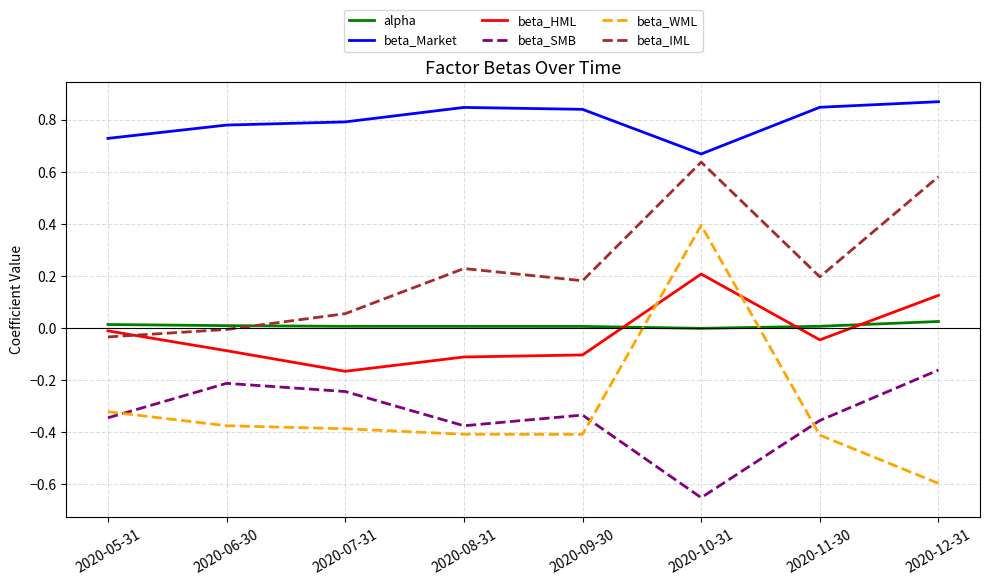

What is the minimum value for beta_WML?

-0.6